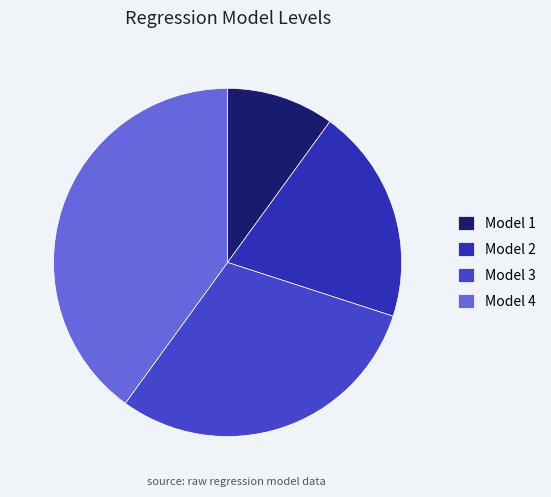

How many slices are in this pie chart?

4